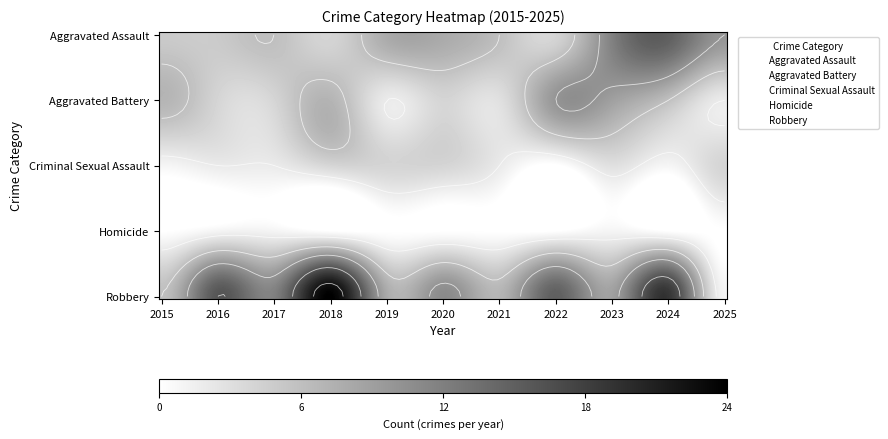

What is the maximum value for Robbery?

24